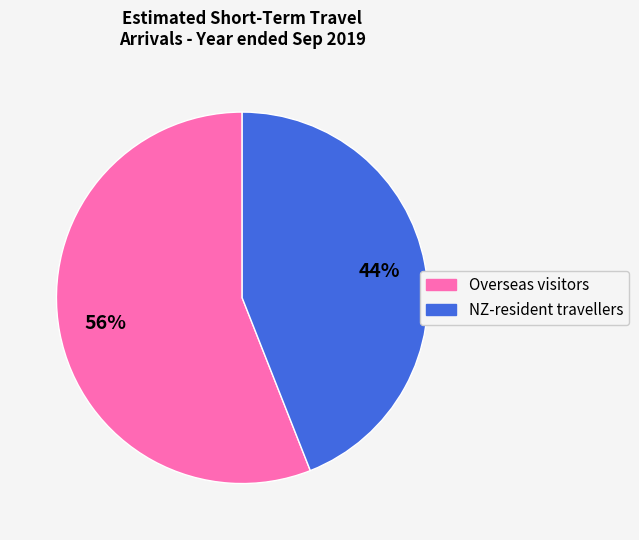

To the nearest percent, what is the average slice percentage?

50%